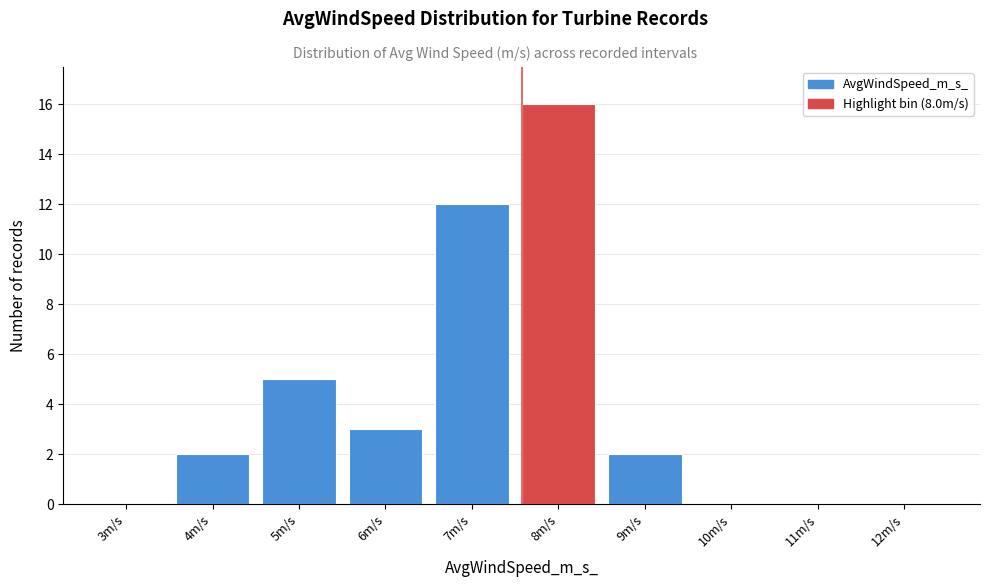

Reading right to left, list all the values displayed in this chart.

12m/s=0	11m/s=0	10m/s=0	9m/s=2	8m/s=16	7m/s=12	6m/s=3	5m/s=5	4m/s=2	3m/s=0